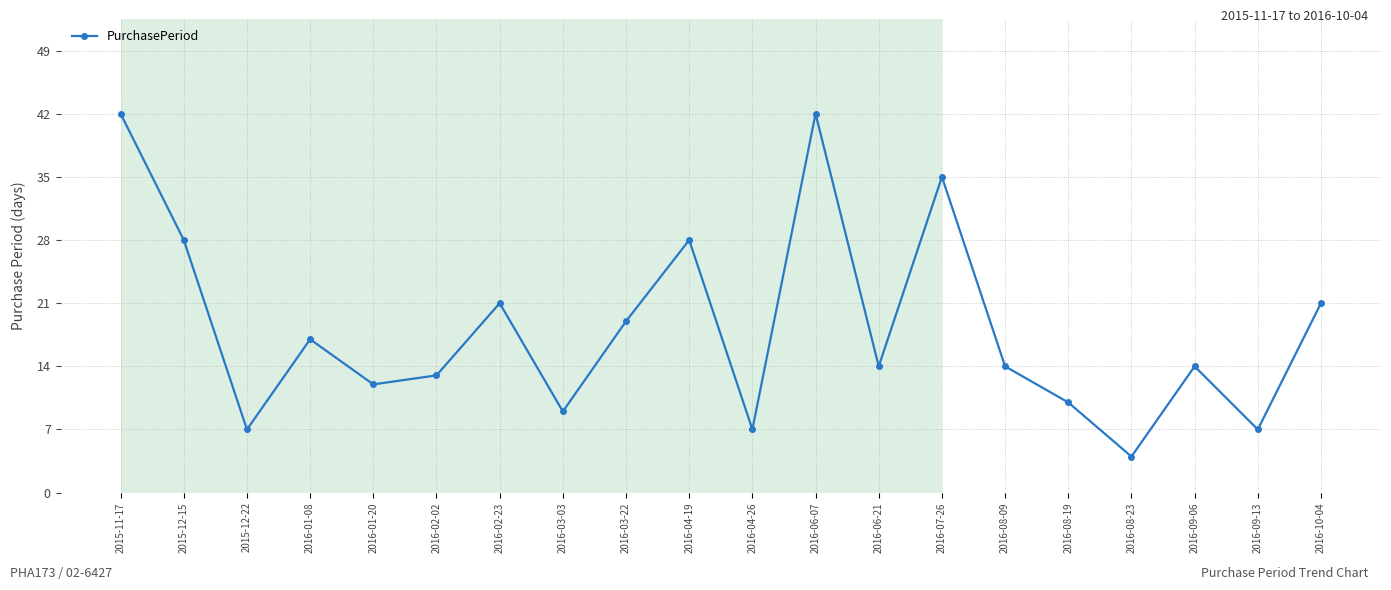

How many points are lower than both their immediate neighbors (excluding endpoints)?

7